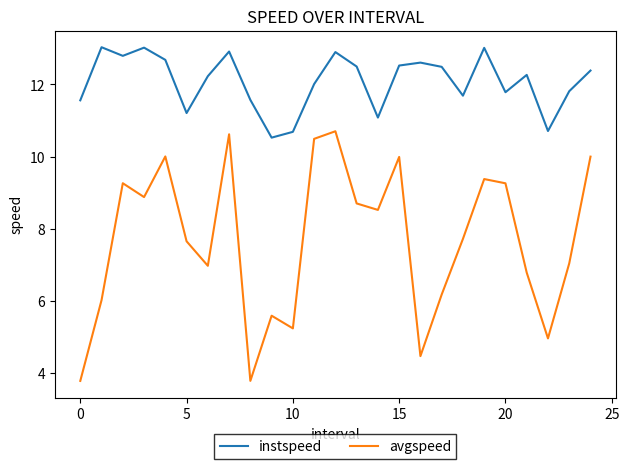

Is this an area chart (filled region under the line)?

No